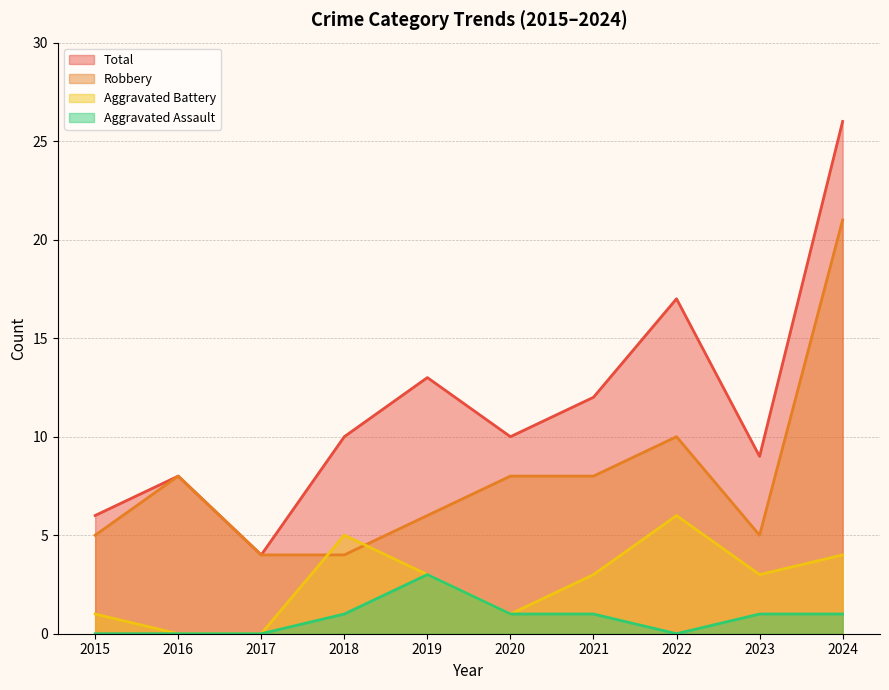

Is the value of Aggravated Assault at 2015 greater than the value of Total at 2024?

No